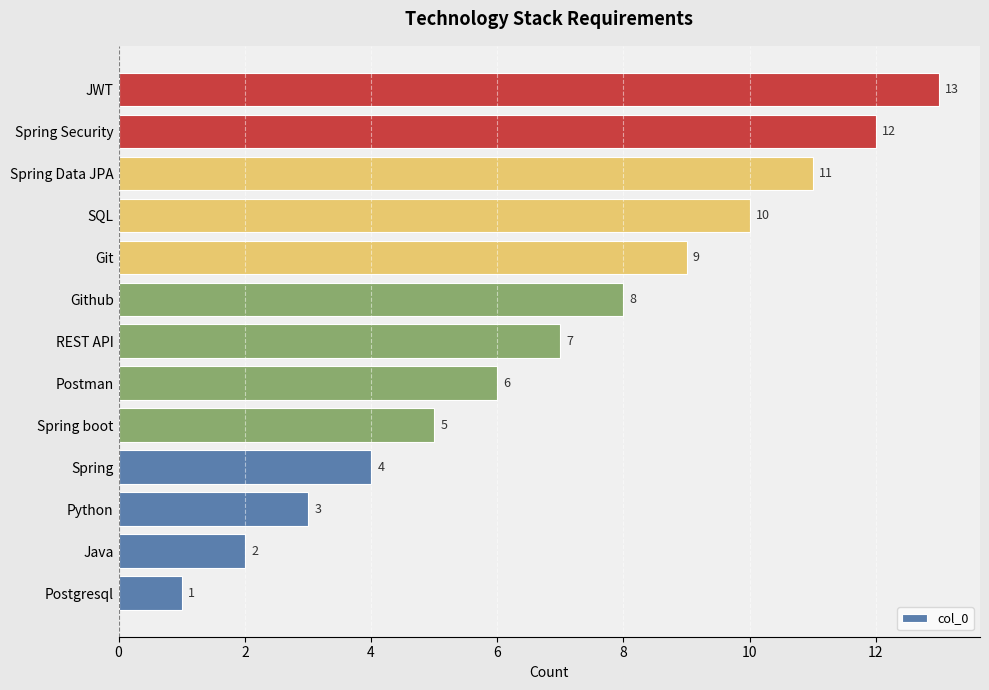

What is the difference between the second highest and second lowest values?

10